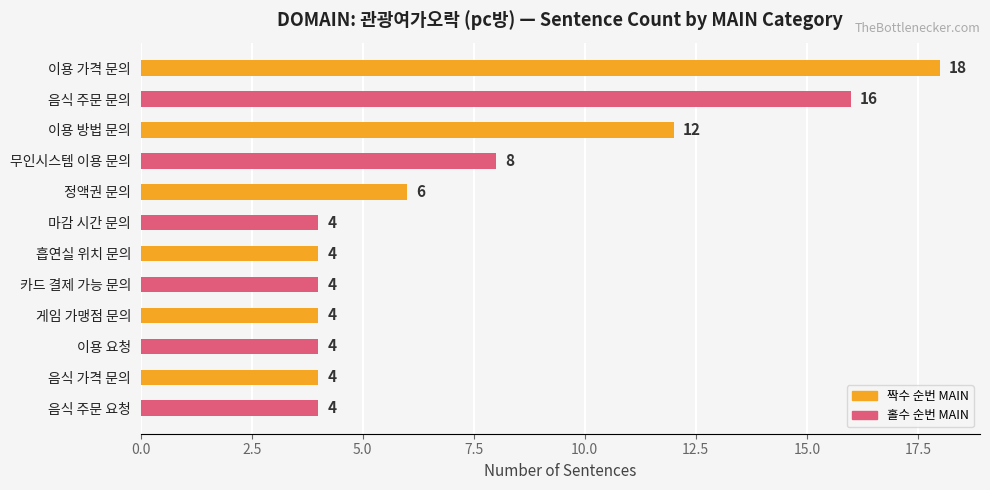

The chart shows a value of 6 at 정액권 문의. True or false?

True